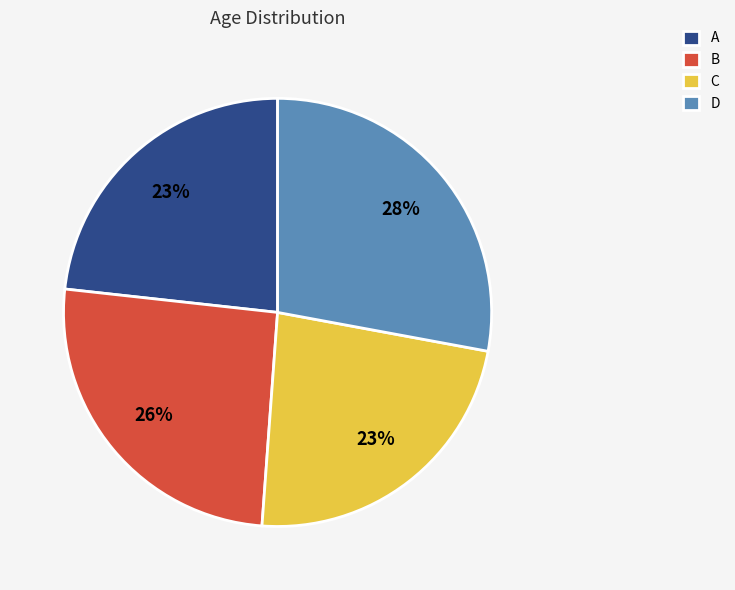

What is the largest slice in the pie chart?

D